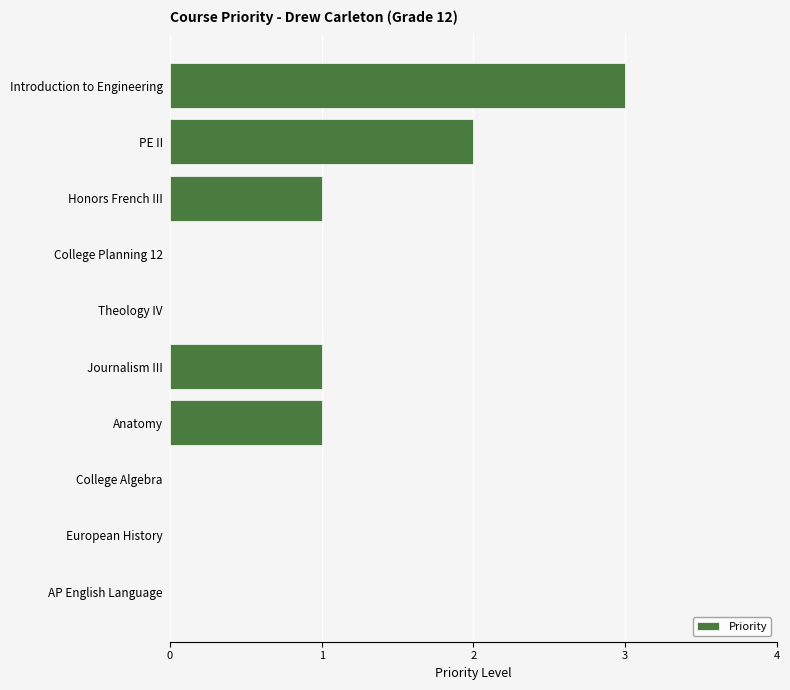

How many categories are shown in the chart?

10